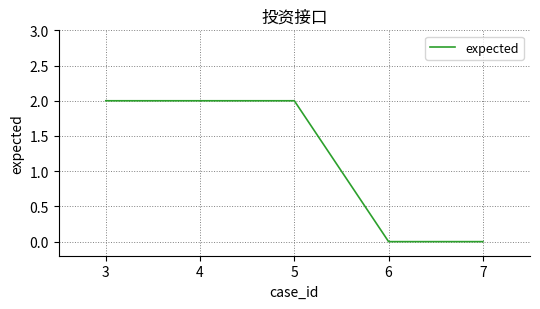

What is the sum of all values?

6